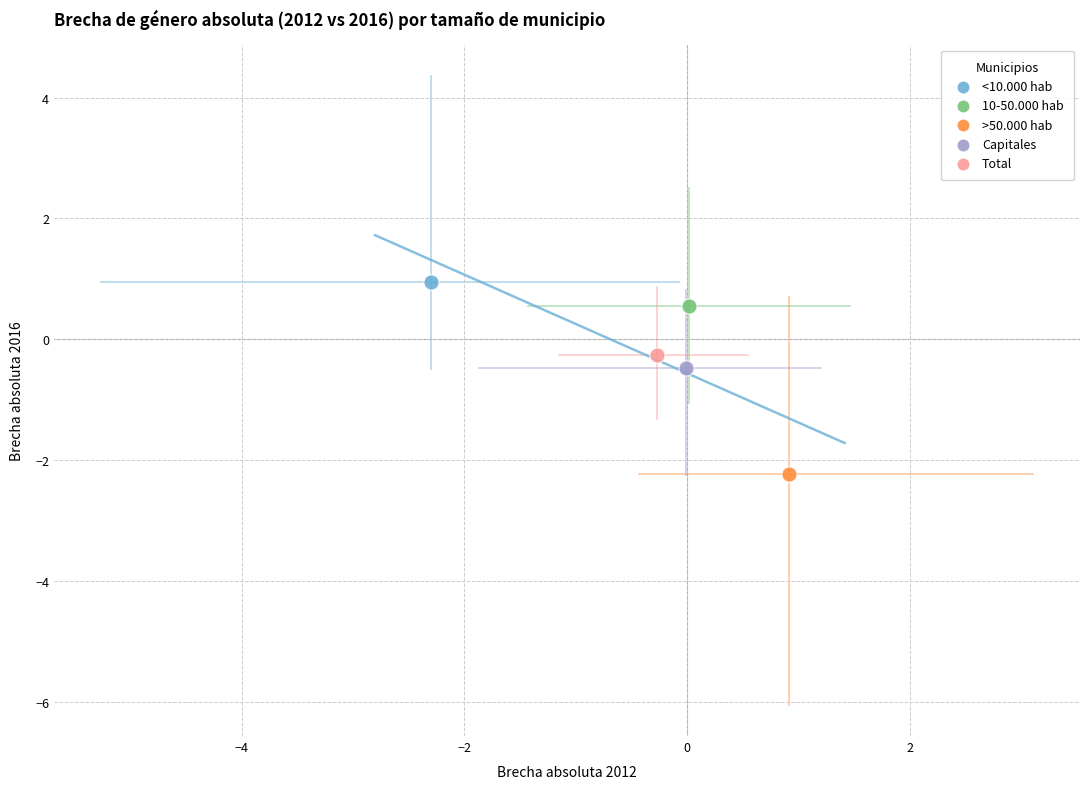

What are all the series names shown in the legend?

<10.000 hab, 10-50.000 hab, >50.000 hab, Capitales, Total